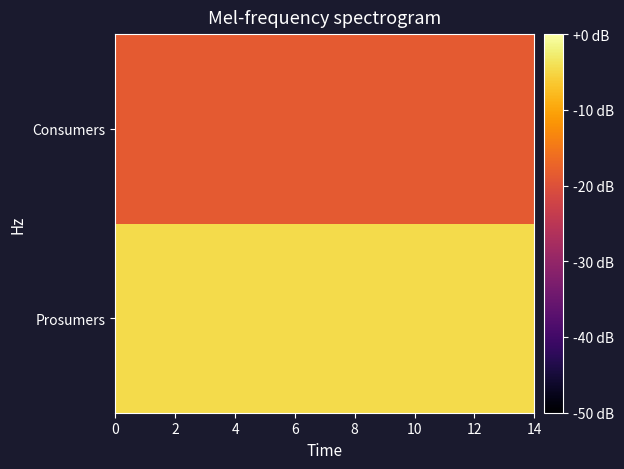

What is the minimum value shown in the chart?

-18.6